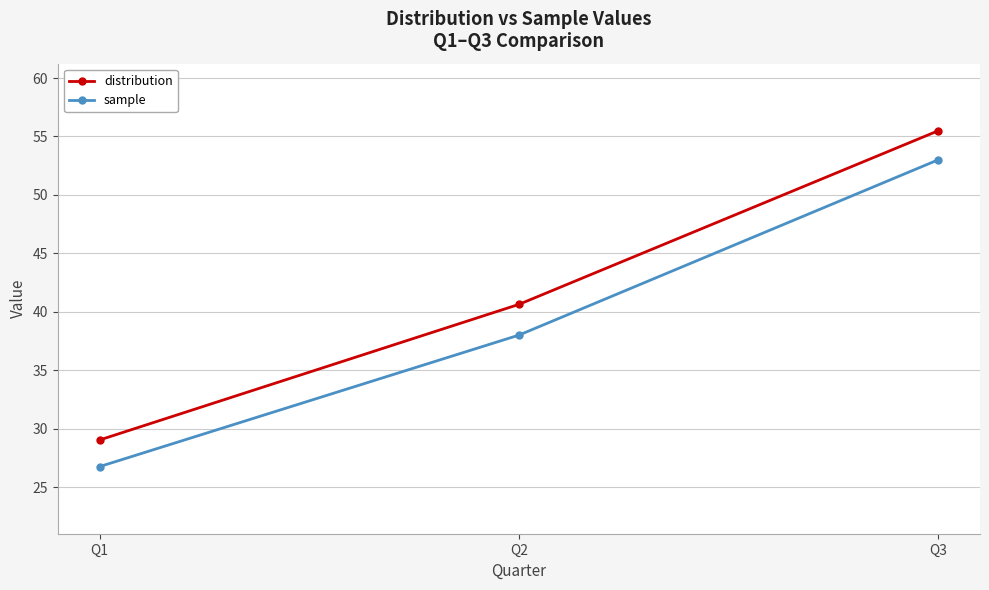

What is the total value across all series at Q2?

78.6